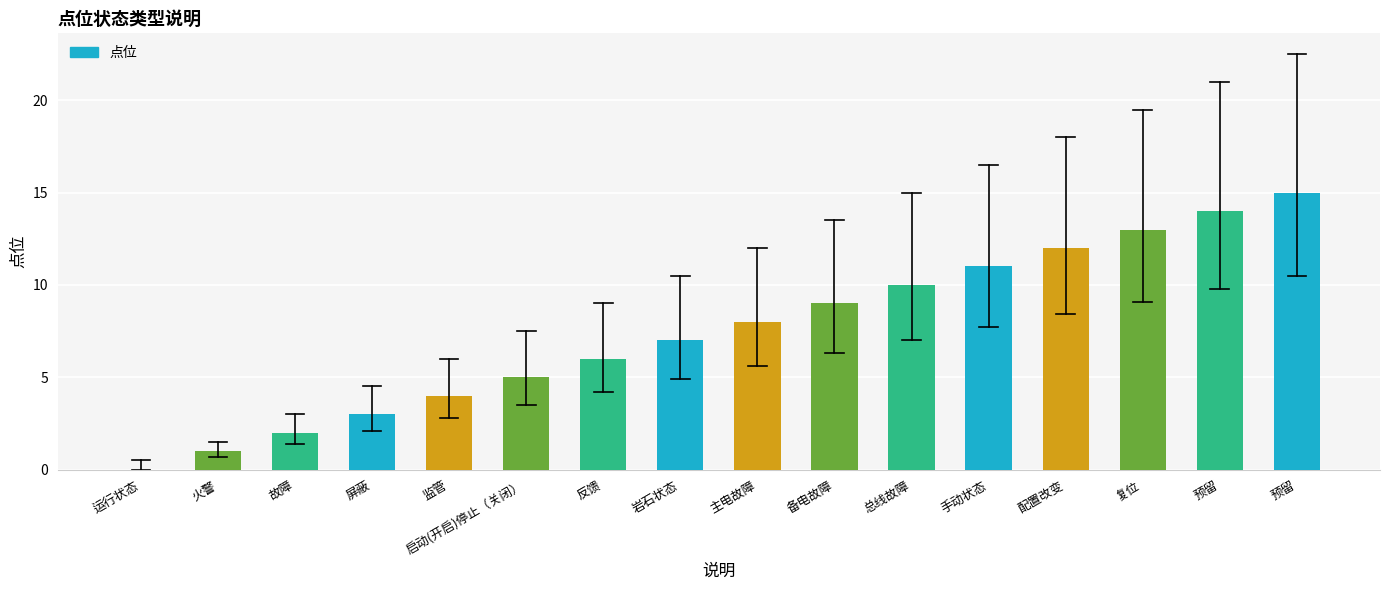

What is the label of the 10th bar from the right?

反馈